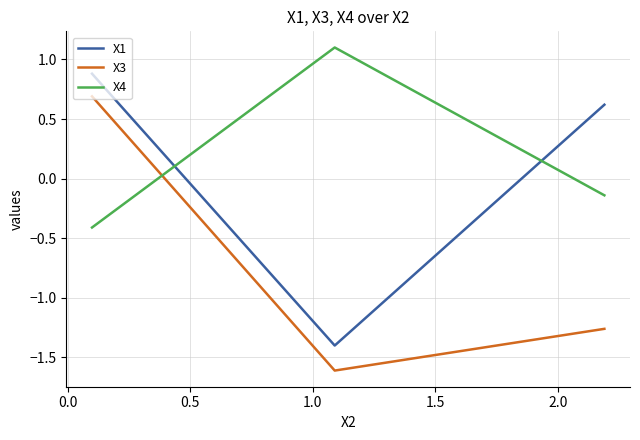

List the series in order of their peak value, lowest first.

X3, X1, X4